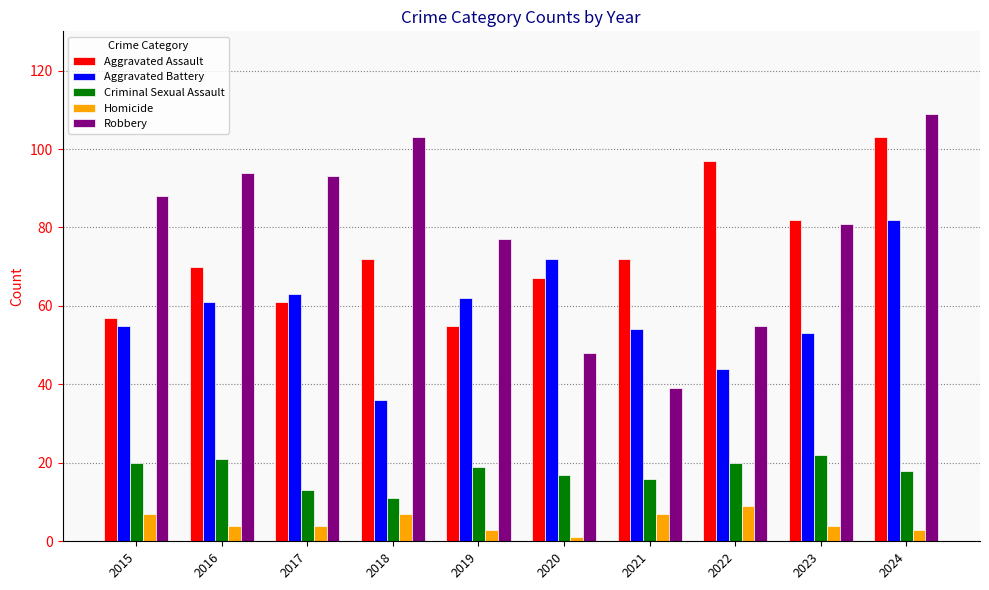

How many categories are shown in the chart?

10